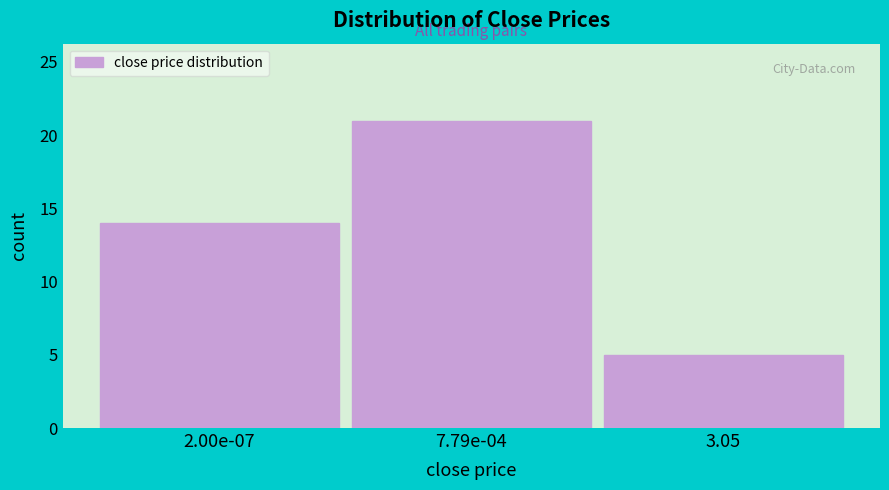

Reading right to left, list all the values displayed in this chart.

5	21	14